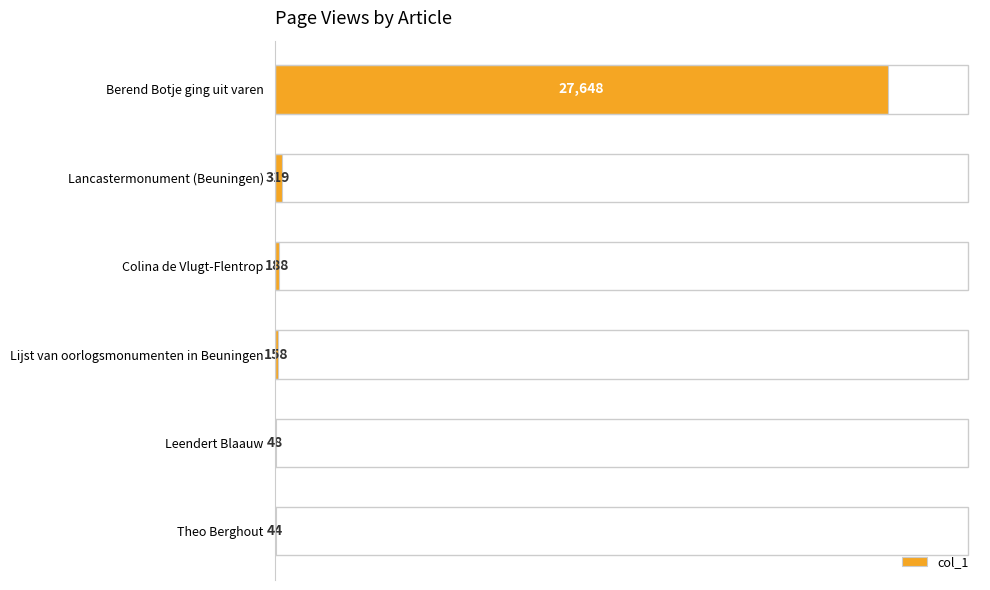

True or false: the data shows 319 at Lancastermonument (Beuningen).

True